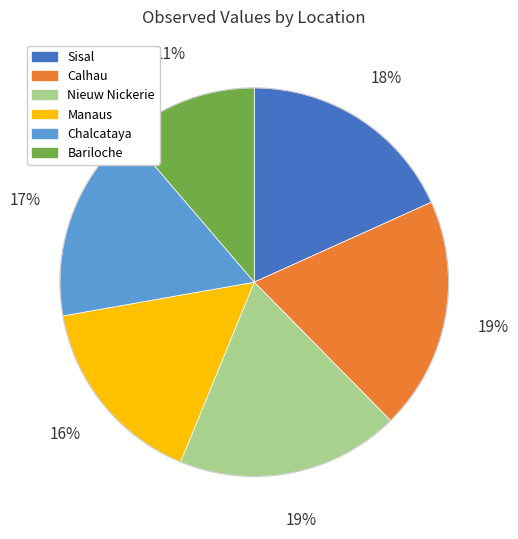

To the nearest percent, what percentage of the pie is Bariloche?

11%